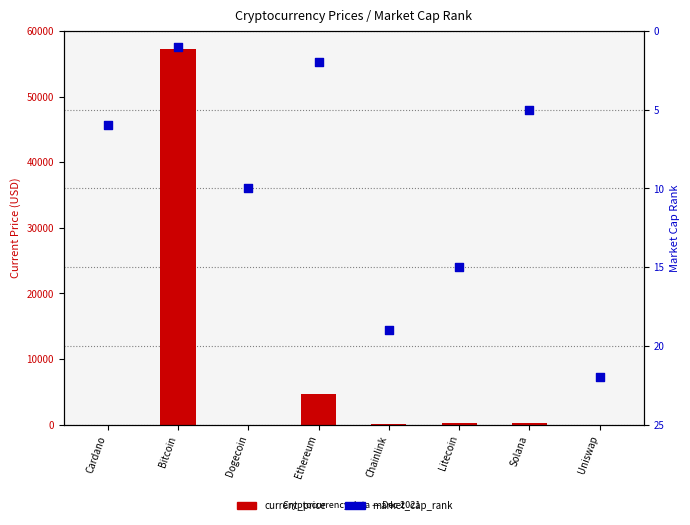

Which series reaches the maximum Y coordinate?

current_price